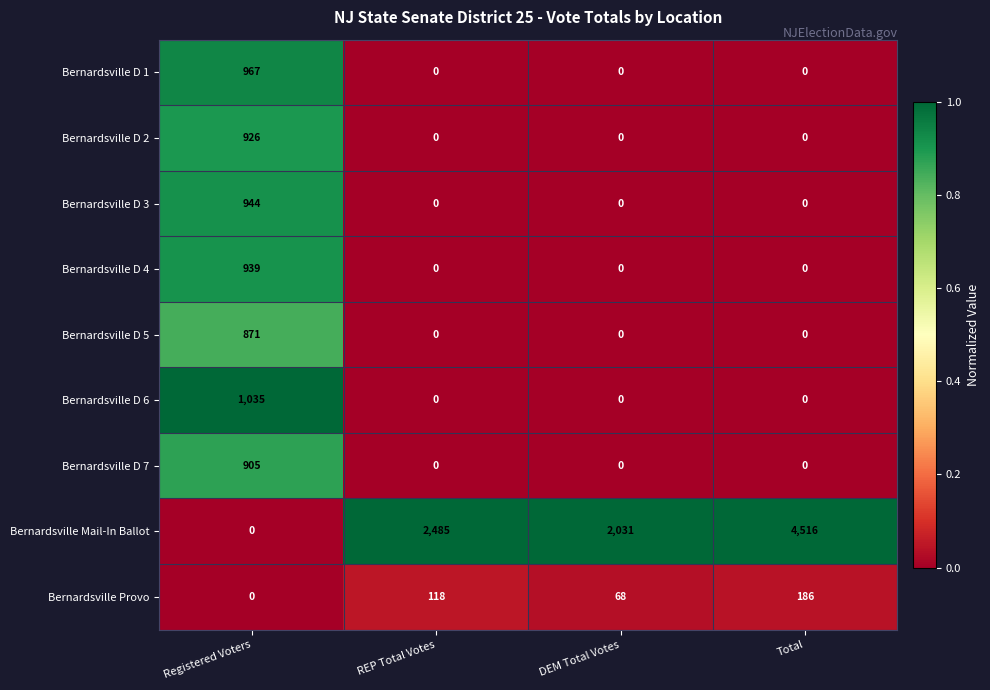

Rank the series by their maximum value, from lowest to highest.

Bernardsville Provo, Bernardsville D 5, Bernardsville D 7, Bernardsville D 2, Bernardsville D 4, Bernardsville D 3, Bernardsville D 1, Bernardsville D 6, Bernardsville Mail-In Ballot